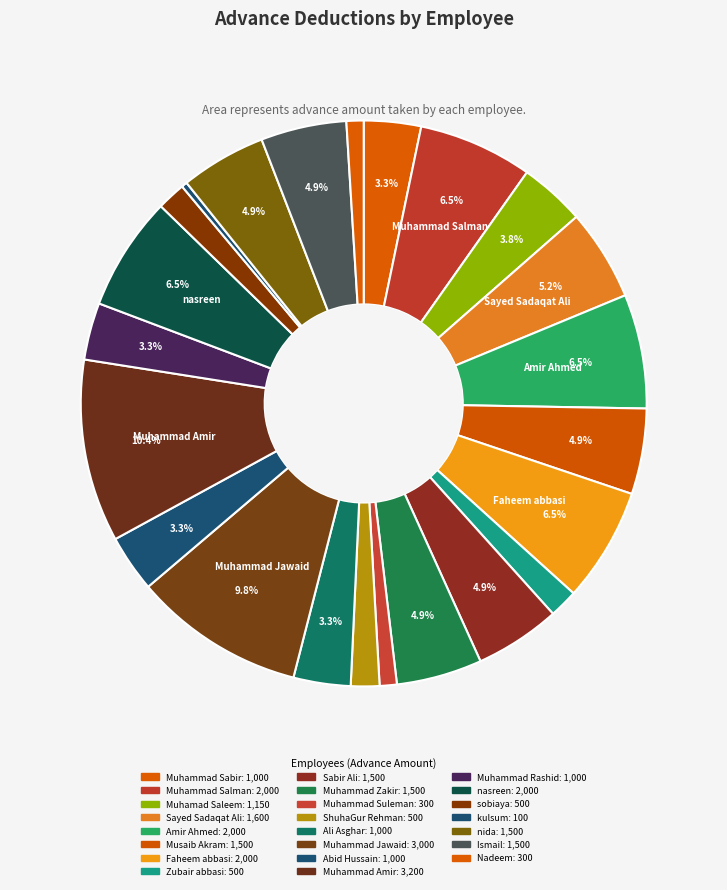

How many slices are in this pie chart?

23